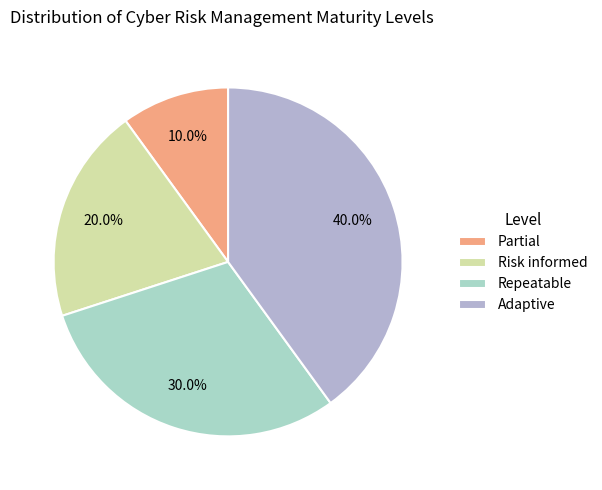

Approximately how many times larger is the value at Risk informed compared to Partial?

2.0